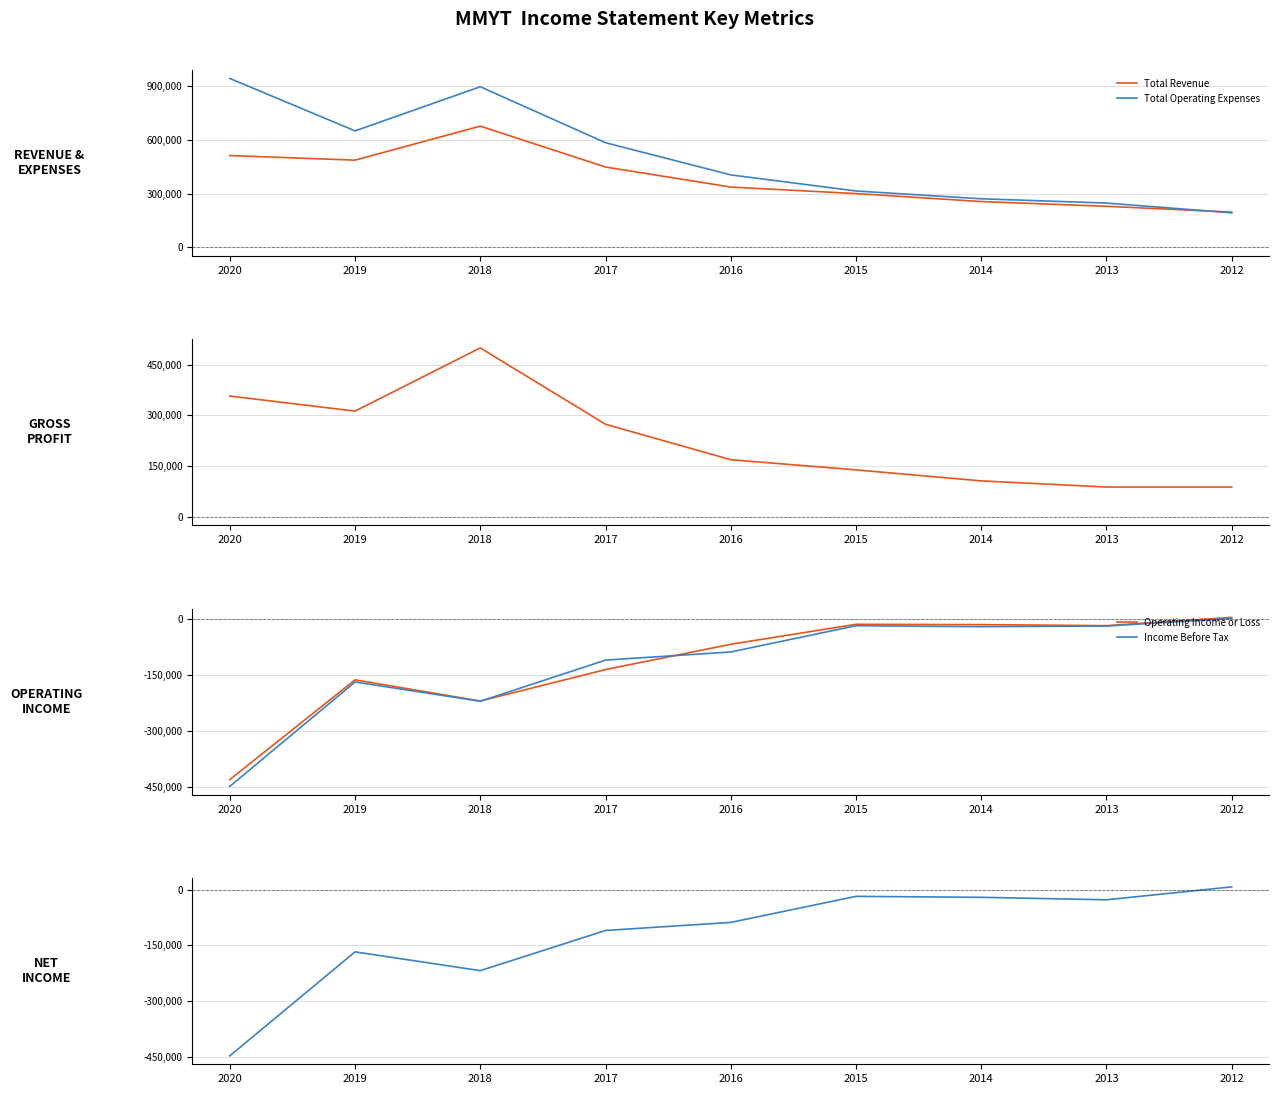

What is the sum of all Net Income values?

-1092300